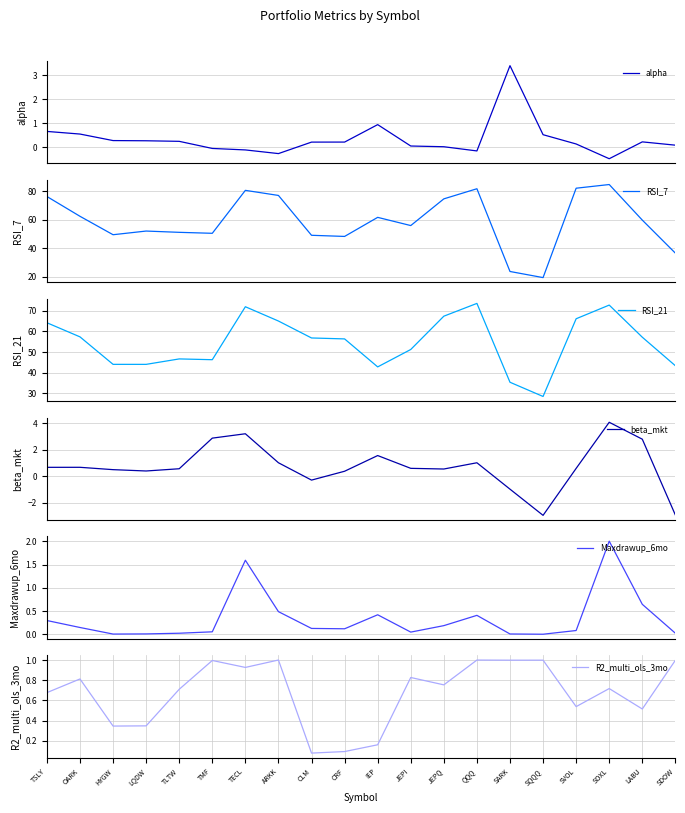

True or false: R2_multi_ols_3mo and RSI_7 intersect in this chart.

False